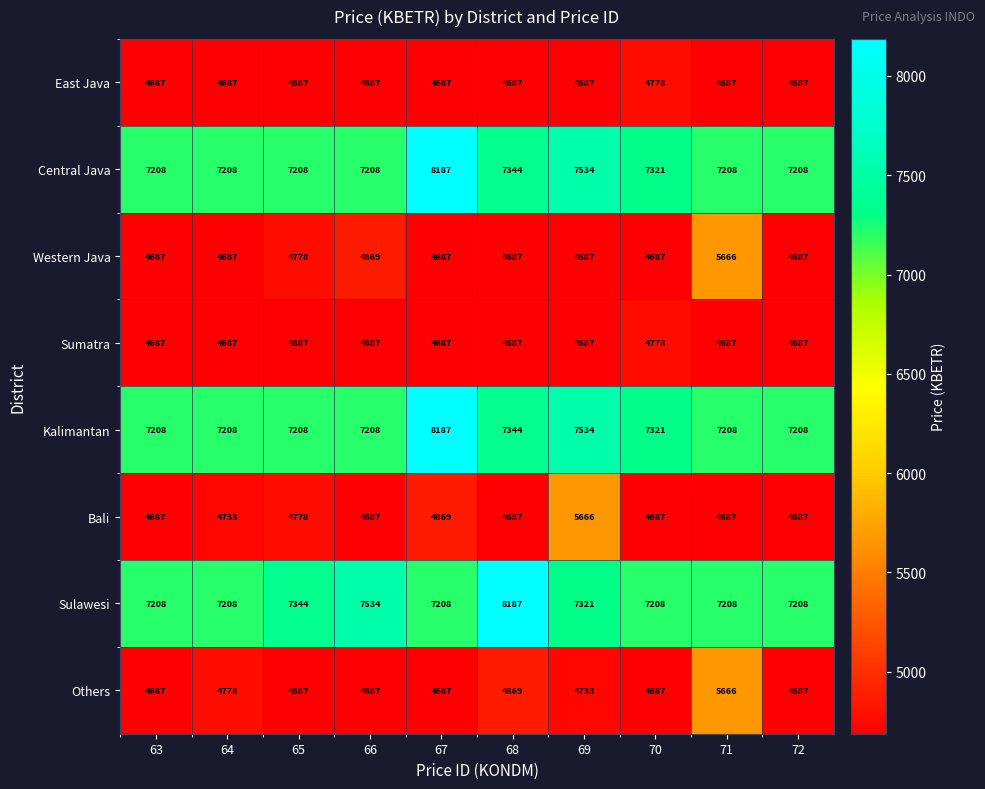

Between 66 and 70, which series saw the biggest shift?

Sulawesi